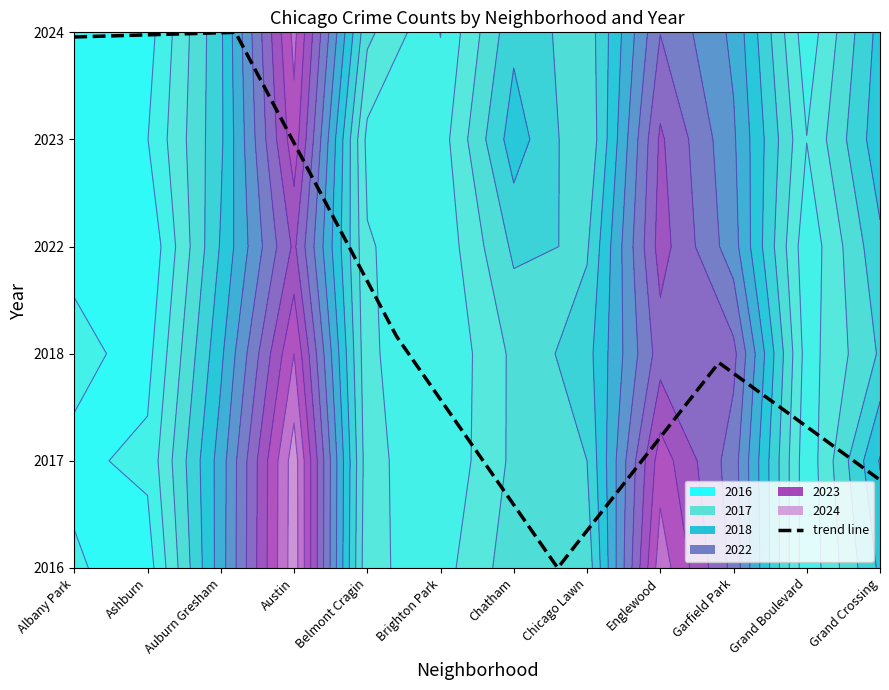

What is the difference between the maximum and minimum values?

5.0